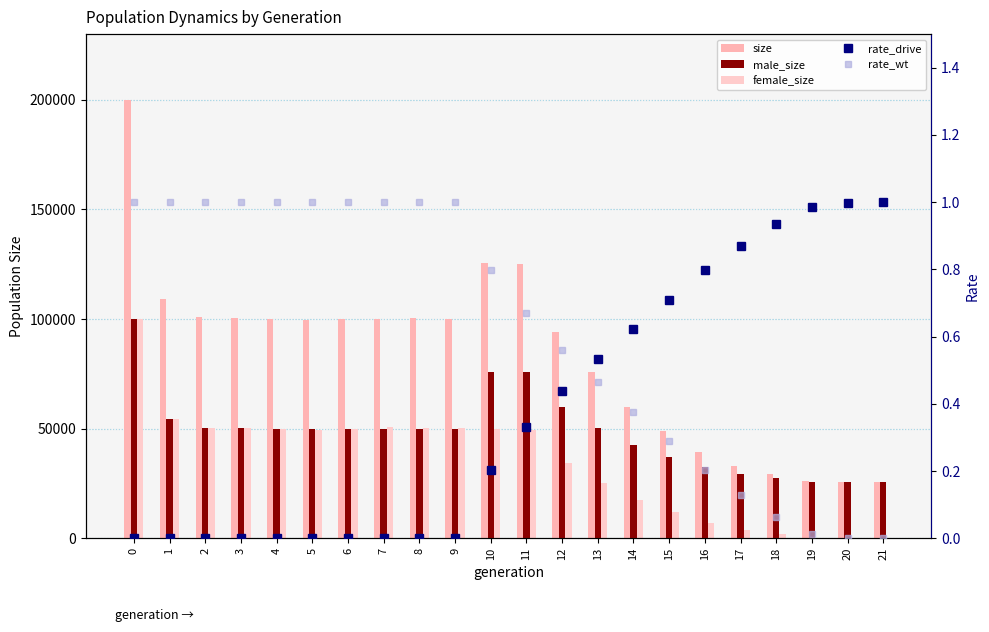

What is the total value across all series at 4?

199847.0